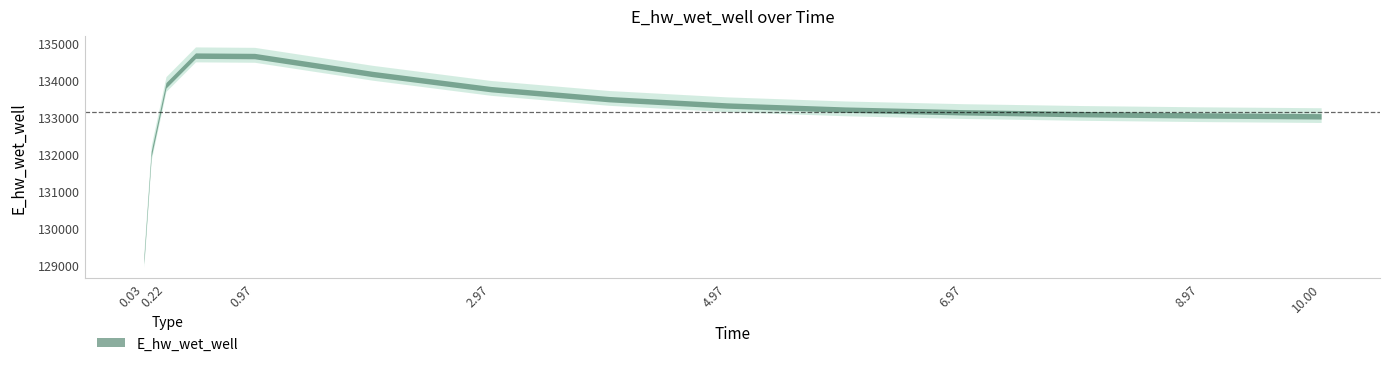

Count the number of categories in the chart.

15